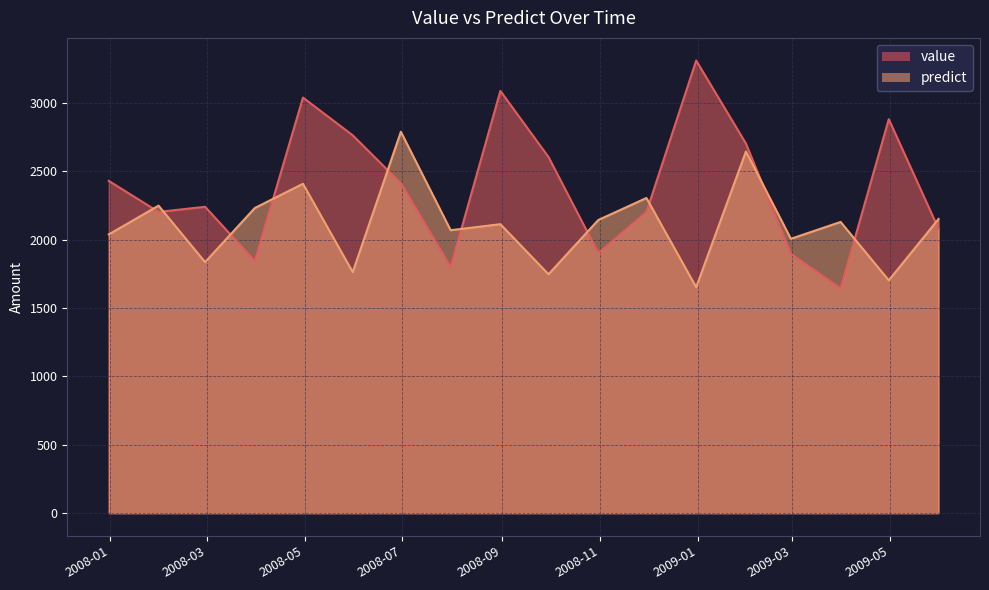

How many data points in predict are above 2128?

9